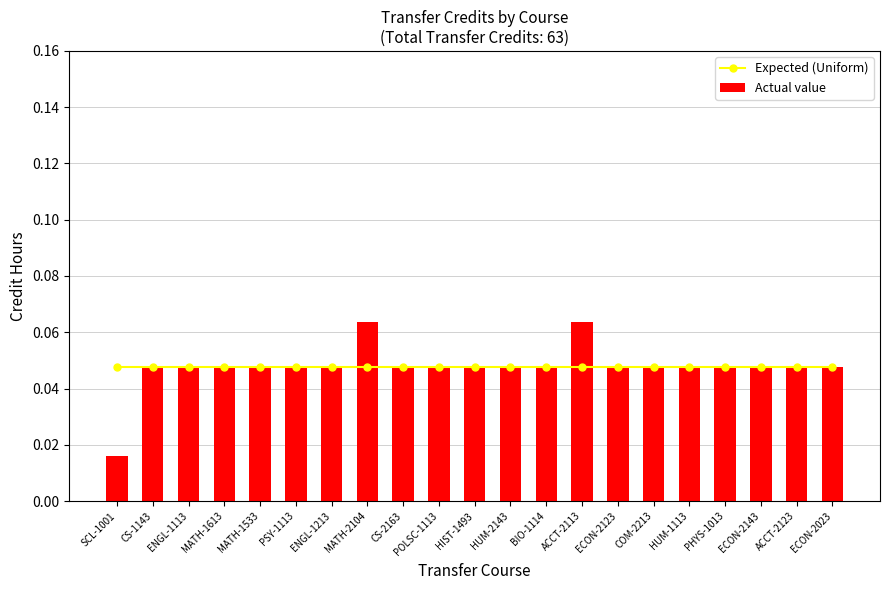

The value of Actual value at BIO-1114 is 0.1. True or false?

False